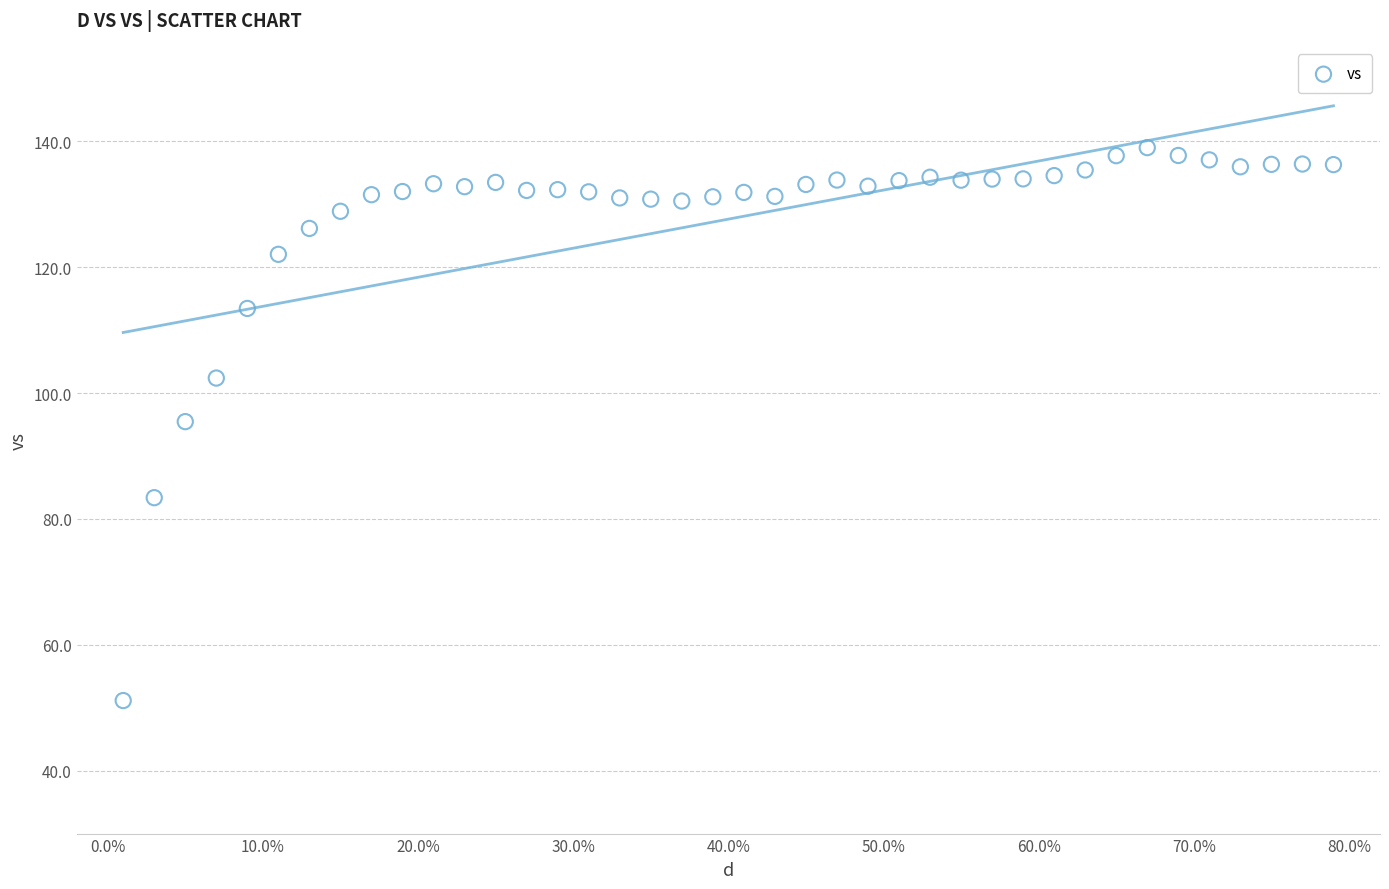

What is the range of X values (max minus min)?

0.8